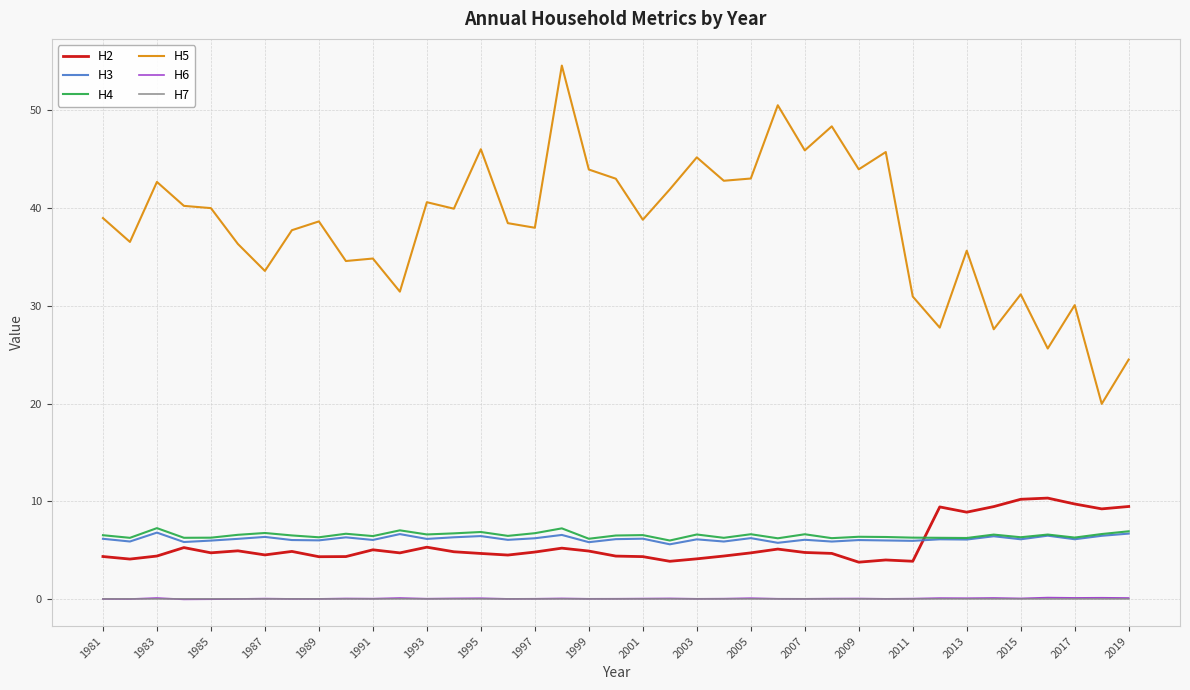

At how many categories does at least one series exceed 0?

39